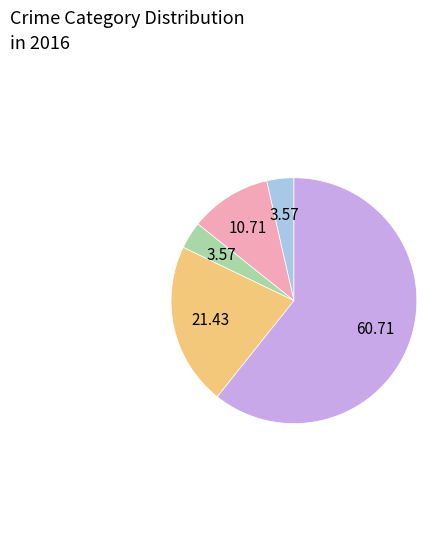

Is there any slice that represents more than half of the pie?

Yes